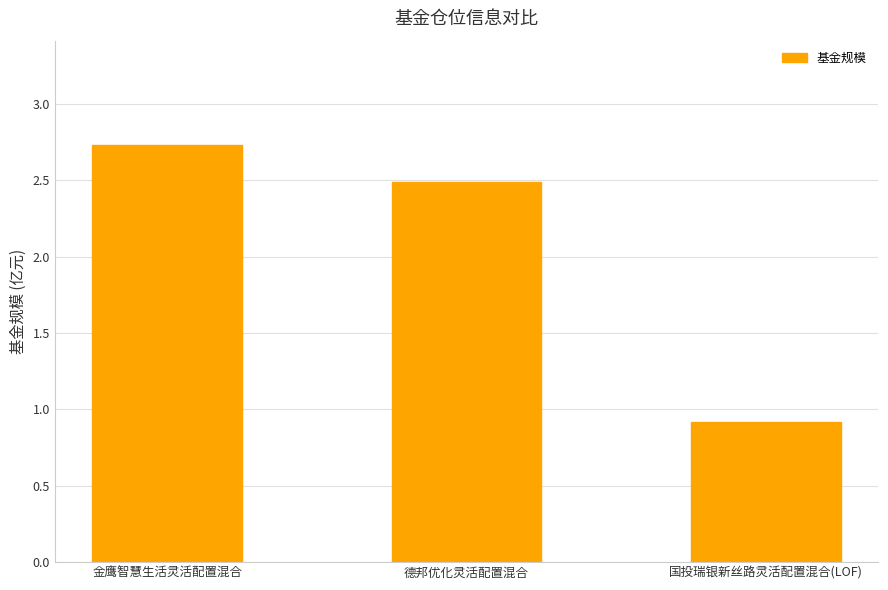

What is the label of the 3rd bar from the left?

国投瑞银新丝路灵活配置混合(LOF)